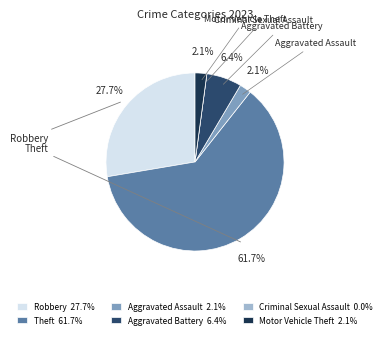

Does Theft represent more than half of the total?

Yes